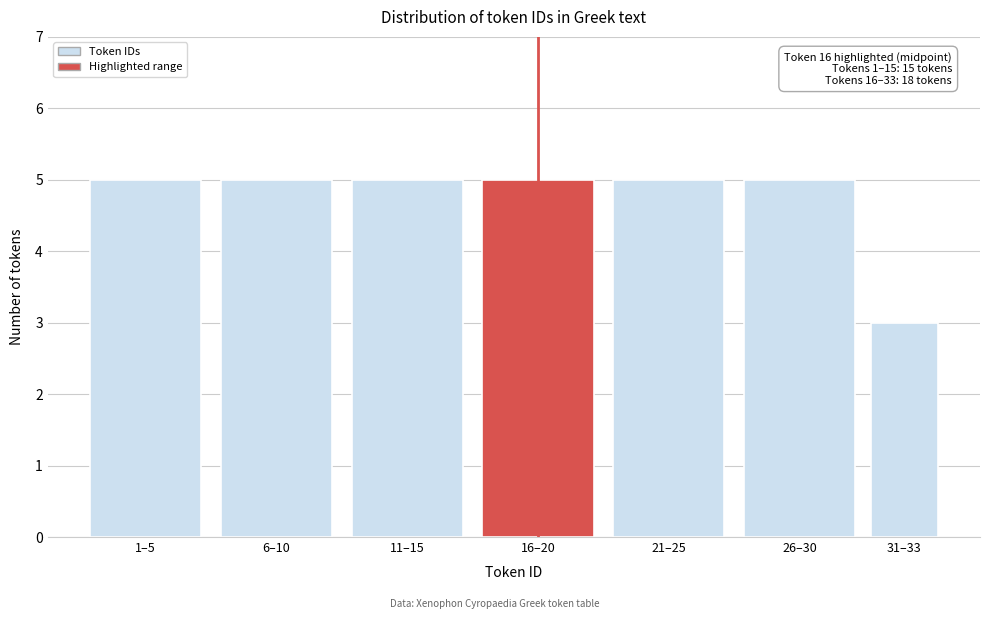

Reading right to left, extract all data points from this chart.

31–33=3	26–30=5	21–25=5	16–20=5	11–15=5	6–10=5	1–5=5